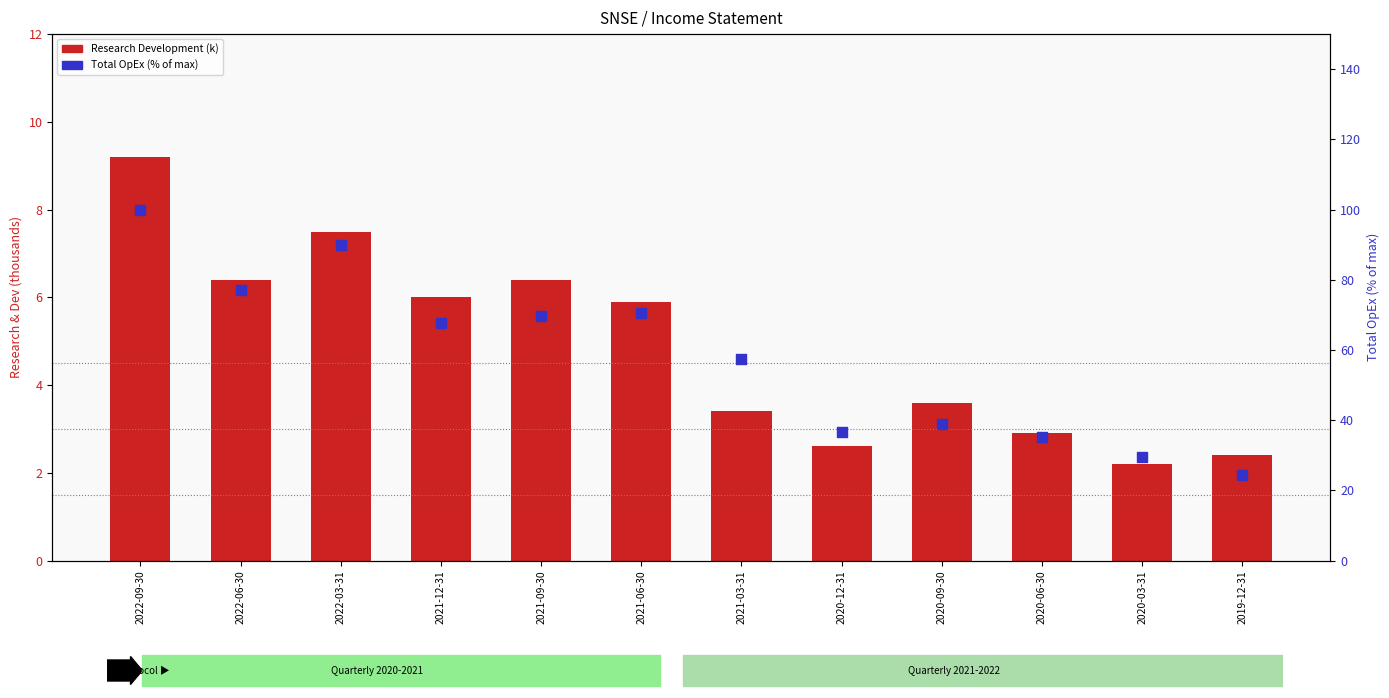

Which series contains the highest Y value?

Total Operating Expenses (% of max)